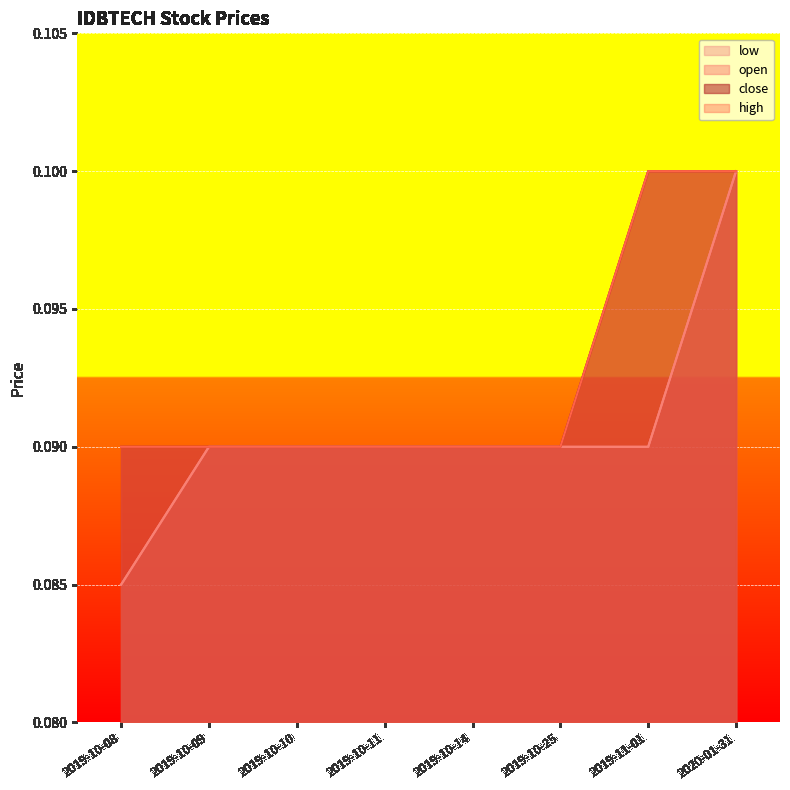

True or false: close has a value of 0.1 at 2019-10-11.

True